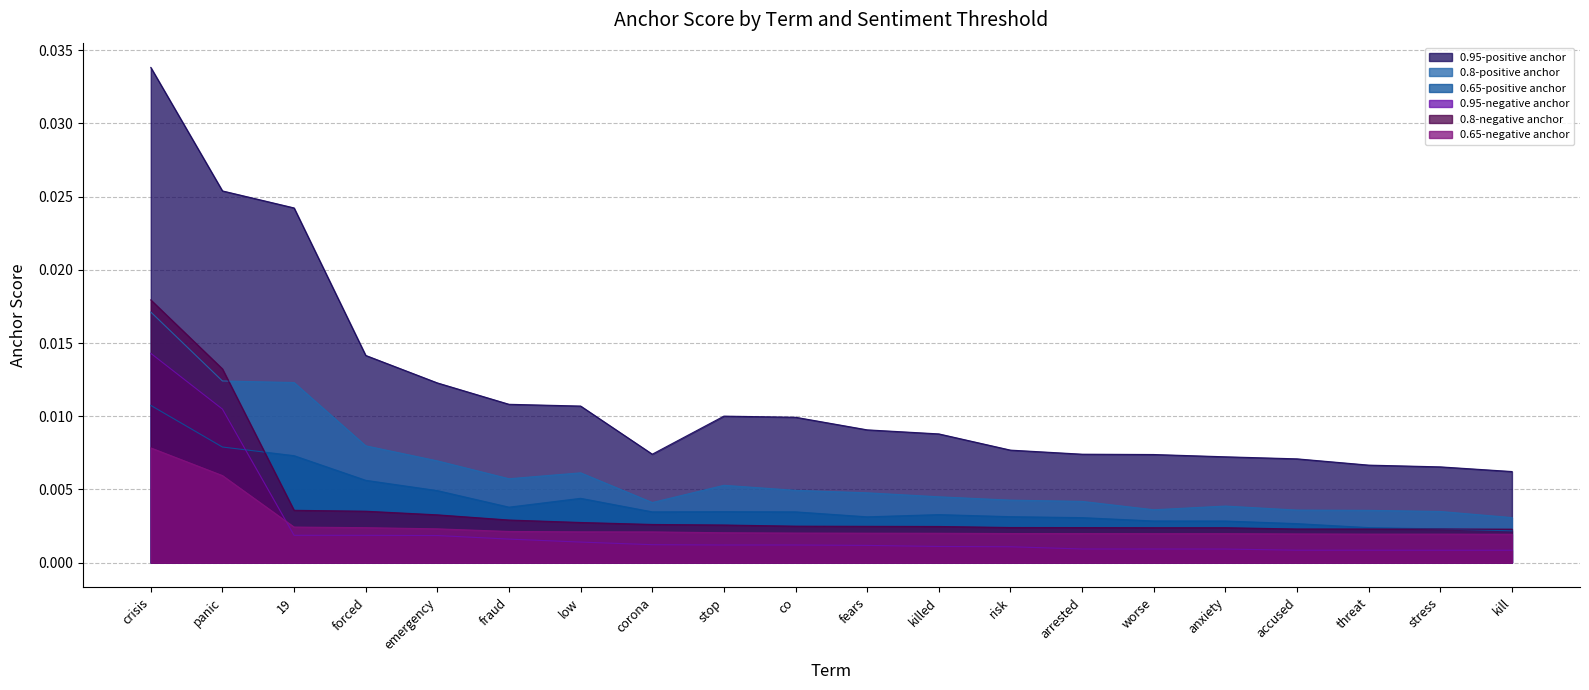

How many lines are shown in the chart?

6